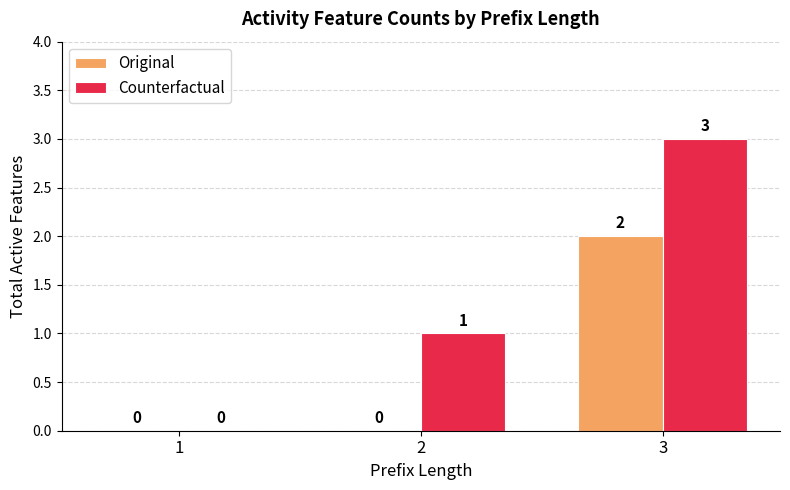

What is the sum of all Counterfactual values?

4